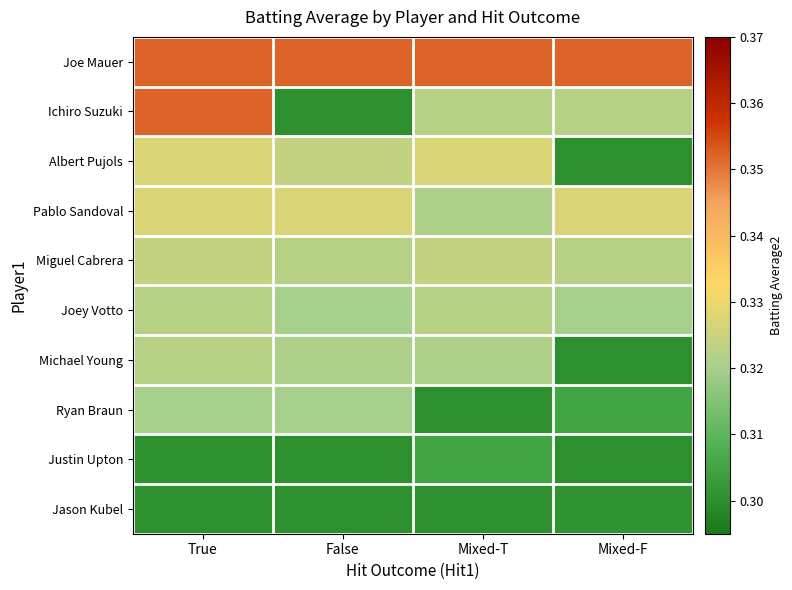

At which category is the sum across all series the highest?

True